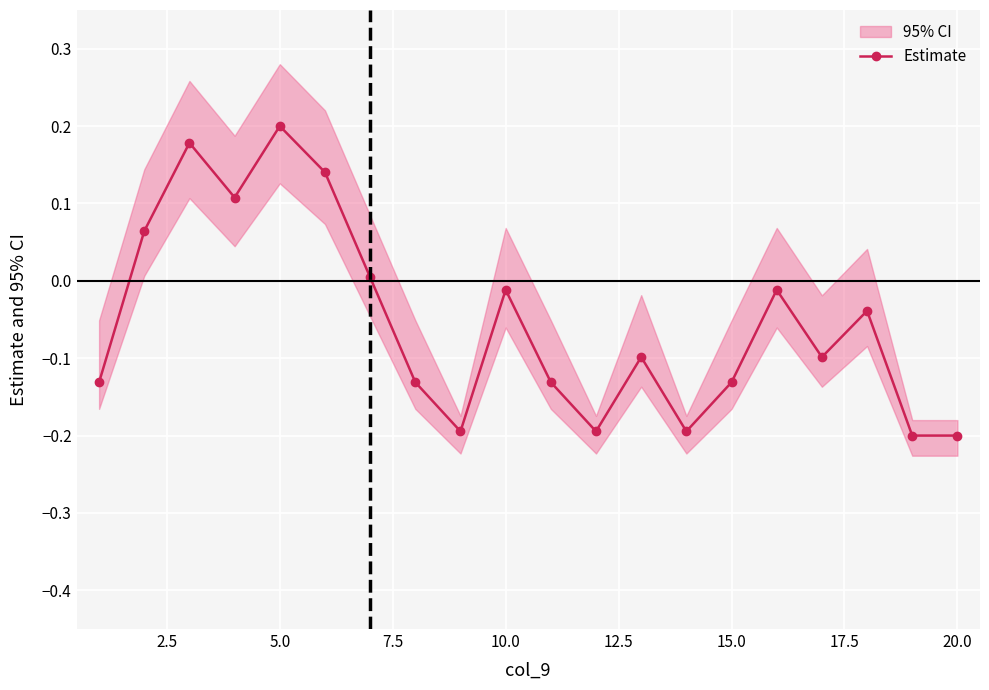

How many interior local peaks does the Estimate series have?

6